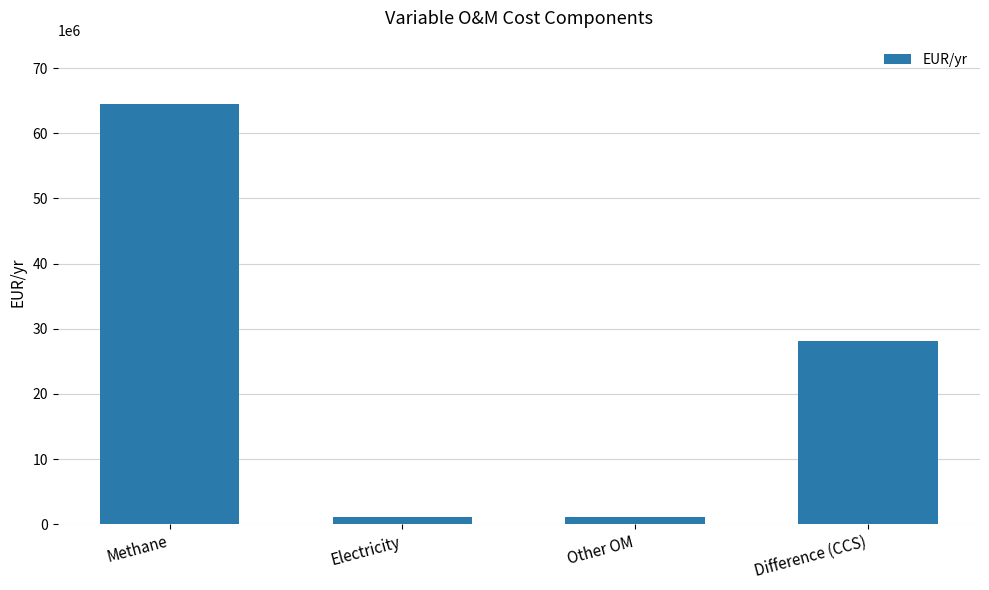

What is the label of the 1st bar from the right?

Difference (CCS)